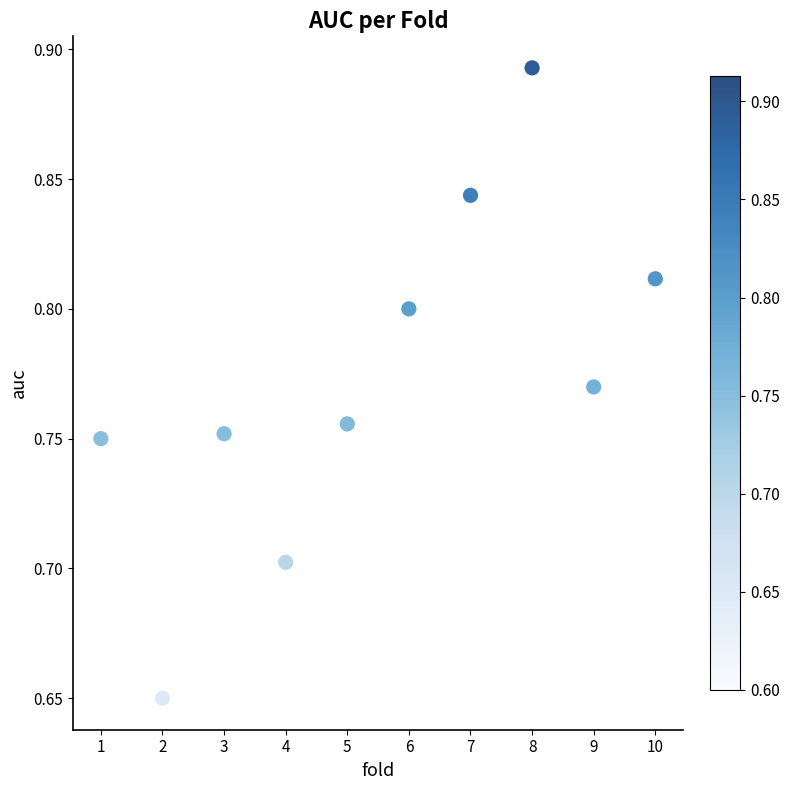

What is the average X value?

5.5